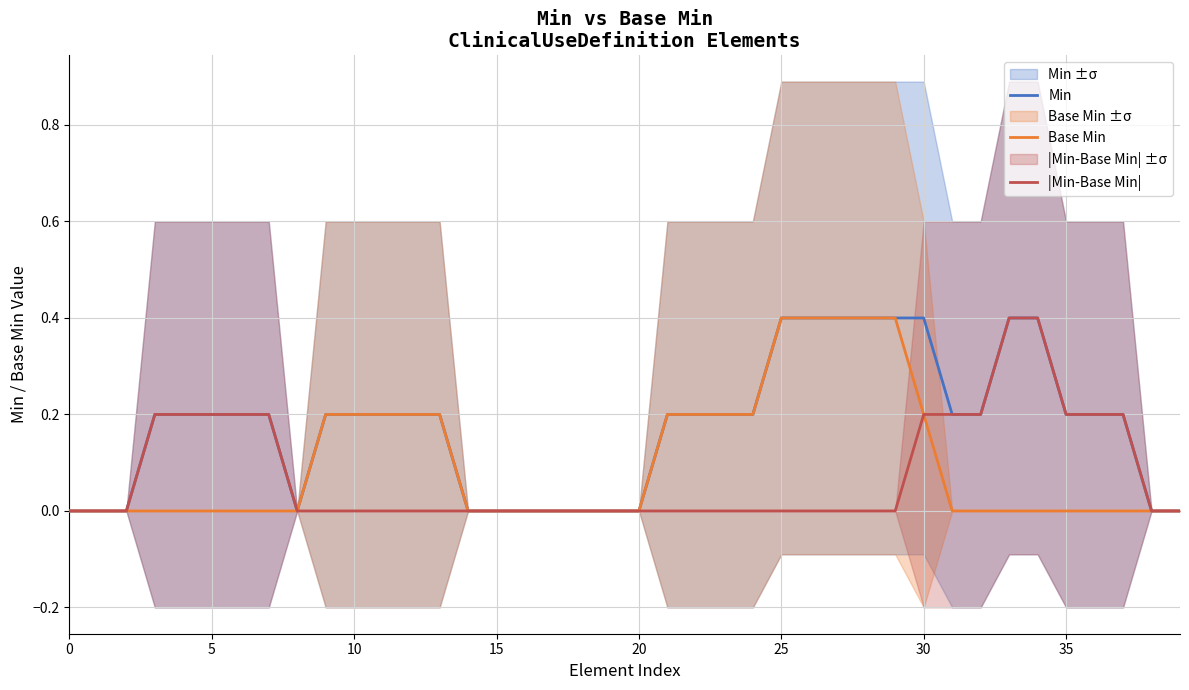

At which category does the chart reach its peak across all series?

25